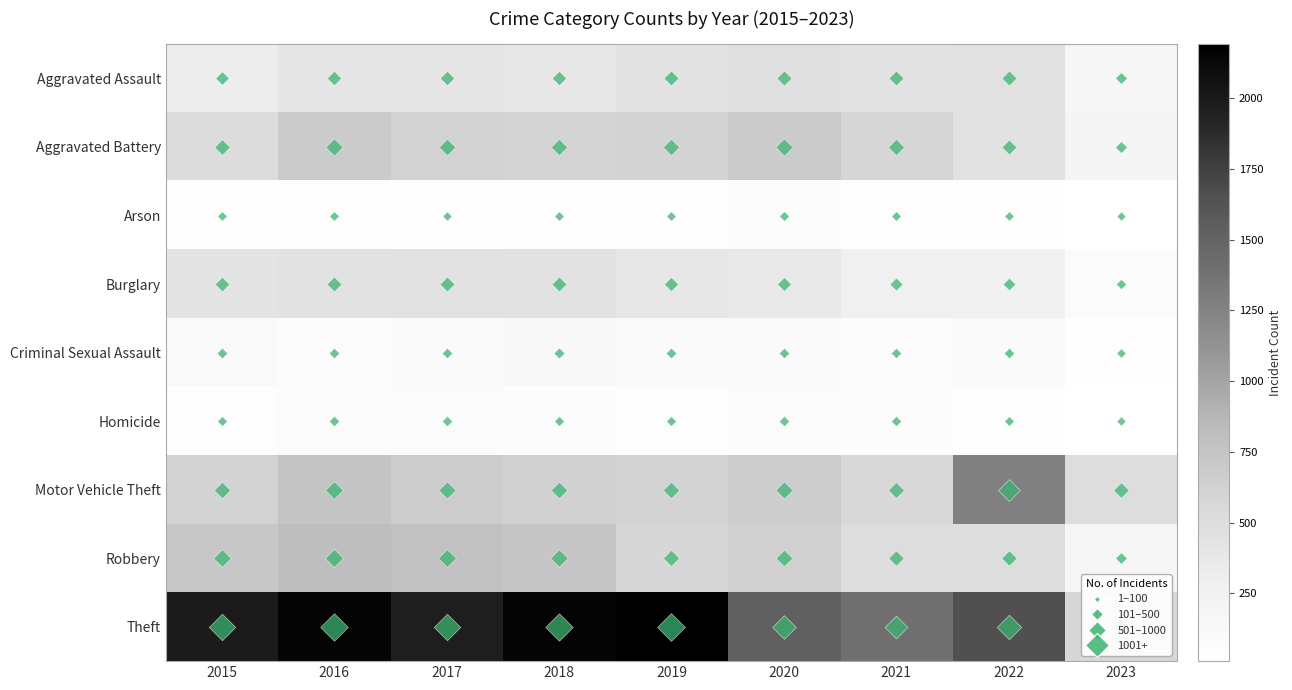

Which series has the largest total across all categories?

Theft